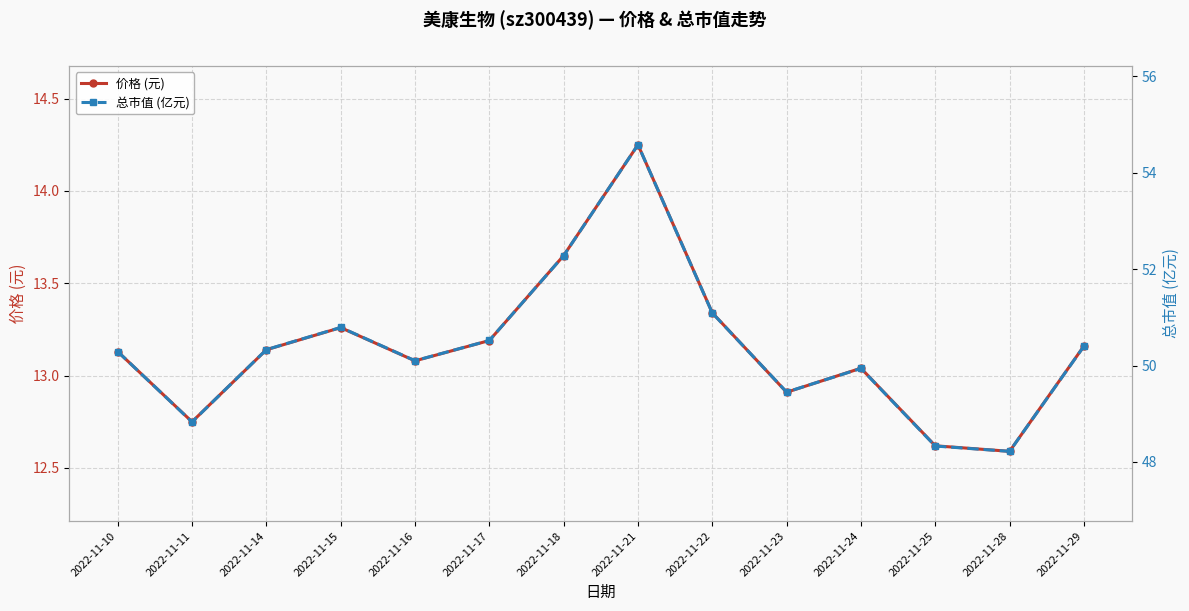

What are all the series names shown in the legend?

价格 (元), 总市值 (亿元)